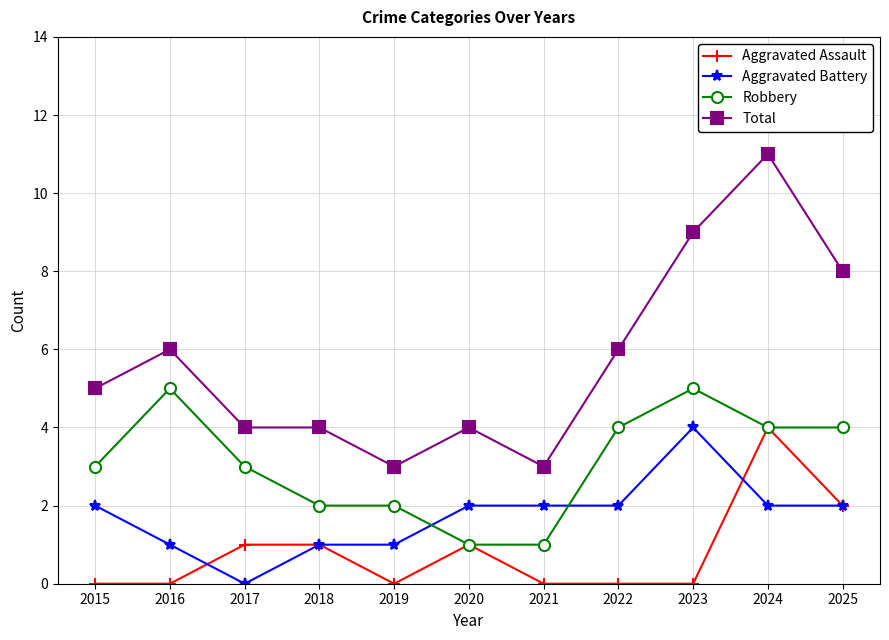

Rank the series at 2015 from lowest to highest value.

Aggravated Assault, Aggravated Battery, Robbery, Total